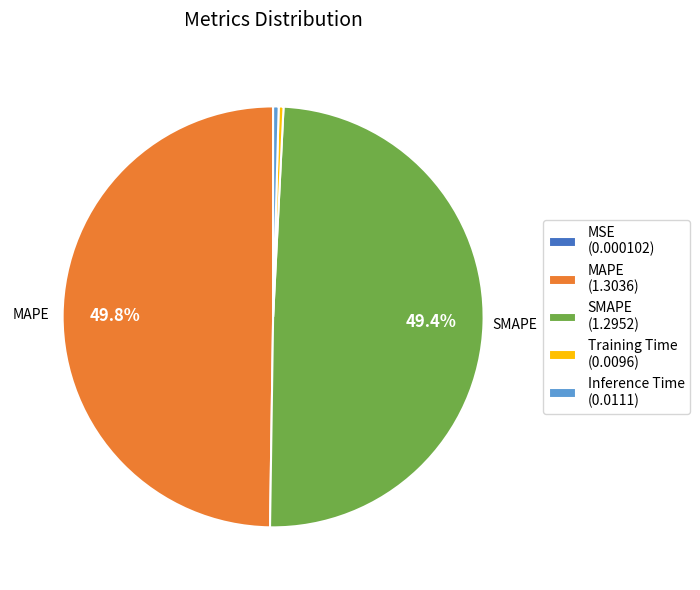

Between SMAPE (1.2952) and Training Time (0.0096), which is larger?

SMAPE (1.2952)